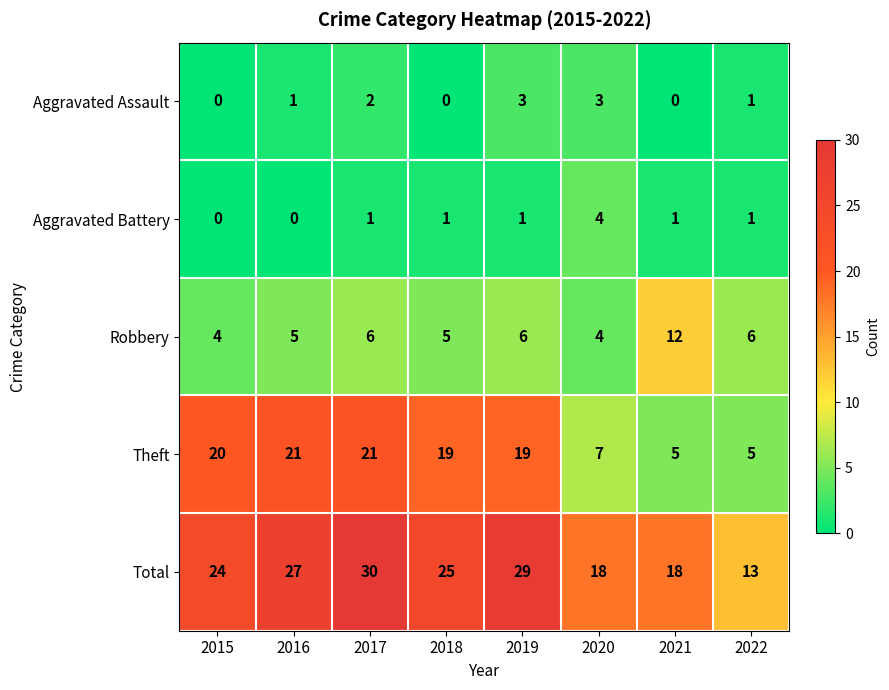

What is the difference between the maximum and second lowest values in the Aggravated Battery series?

4